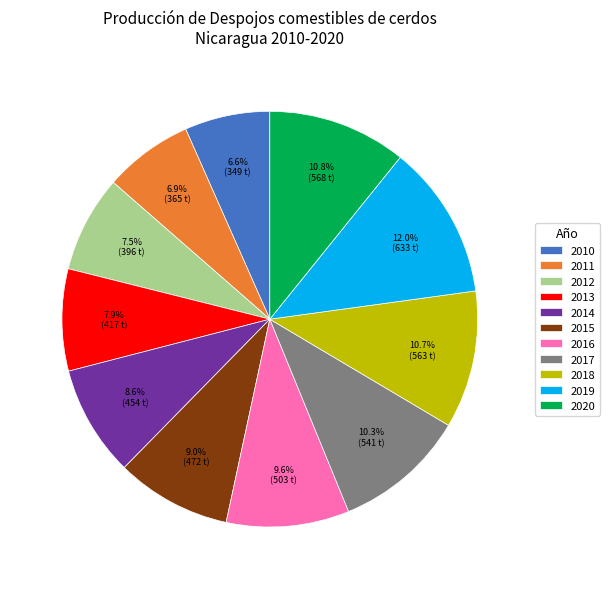

Is there a majority slice in this chart?

No